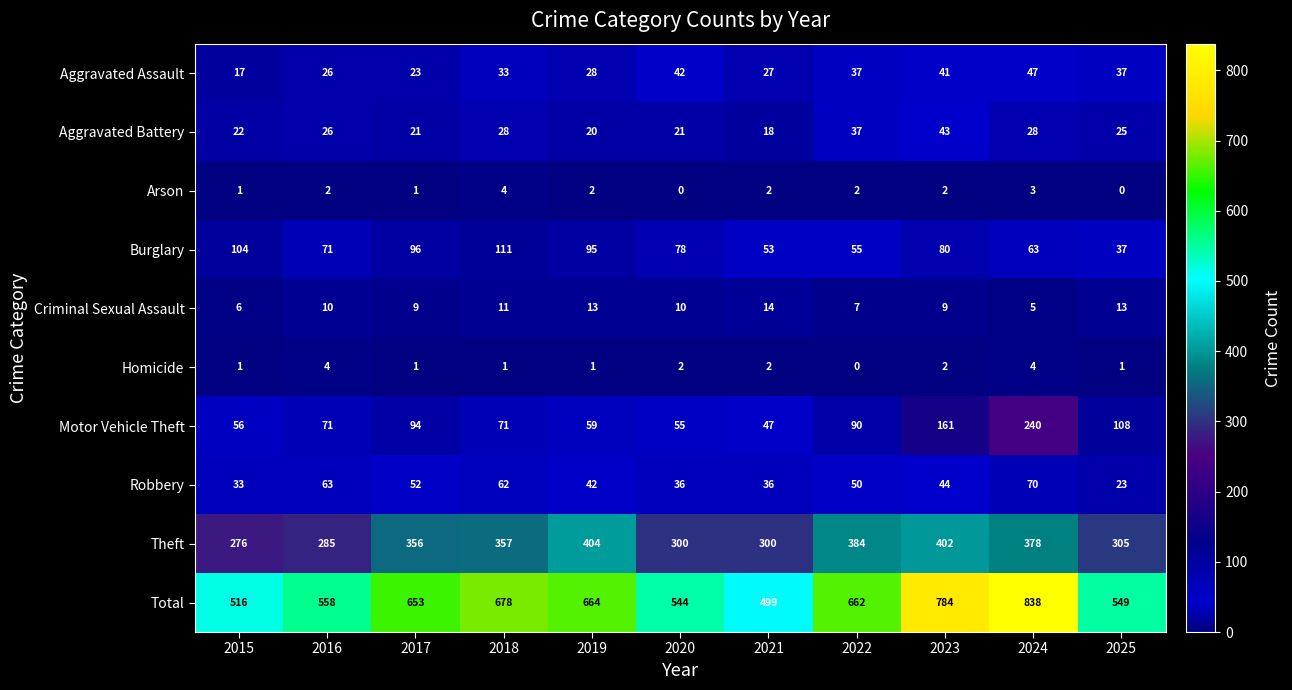

True or false: Total has a value of 167 at 2021.

False